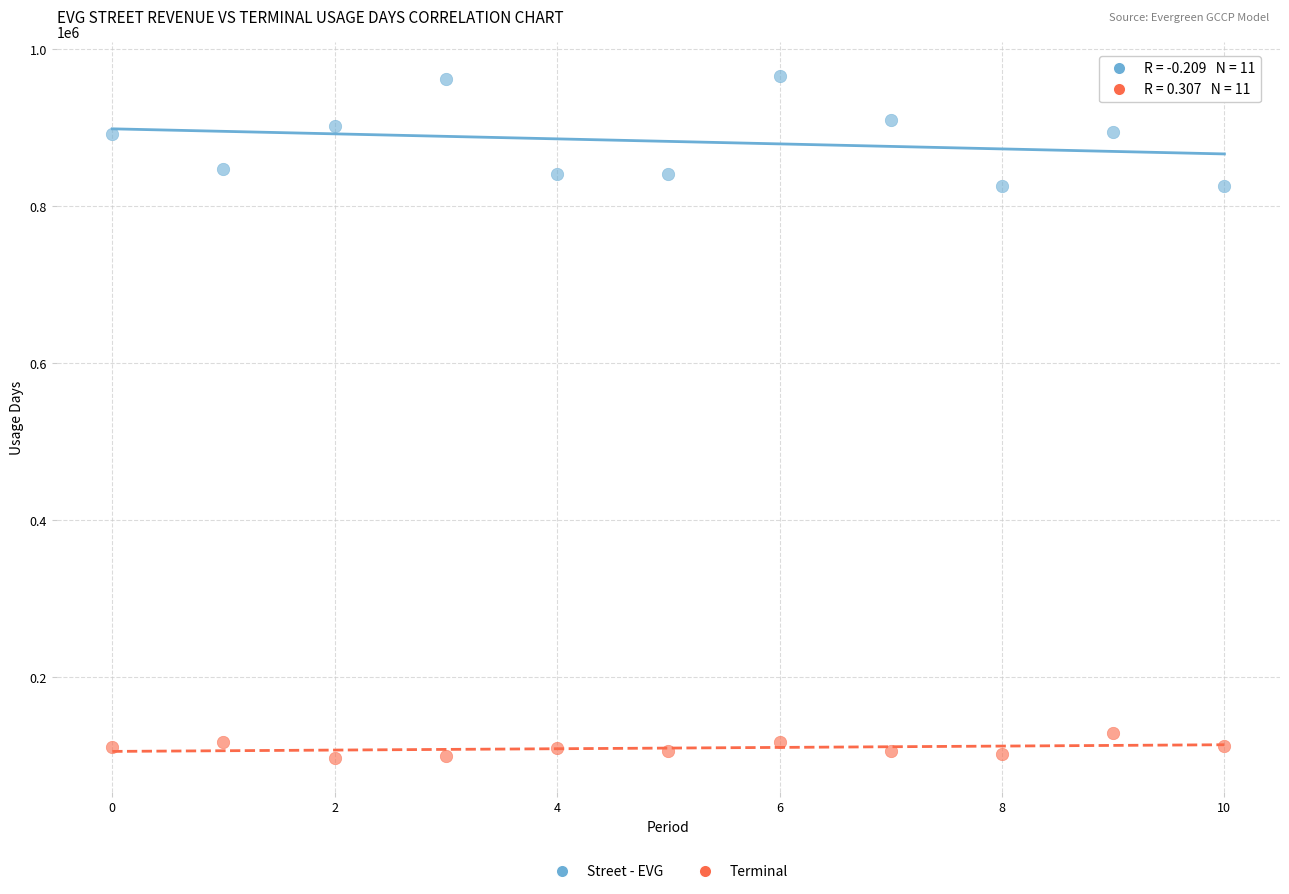

Which series has the largest Y range (max minus min)?

Street - EVG